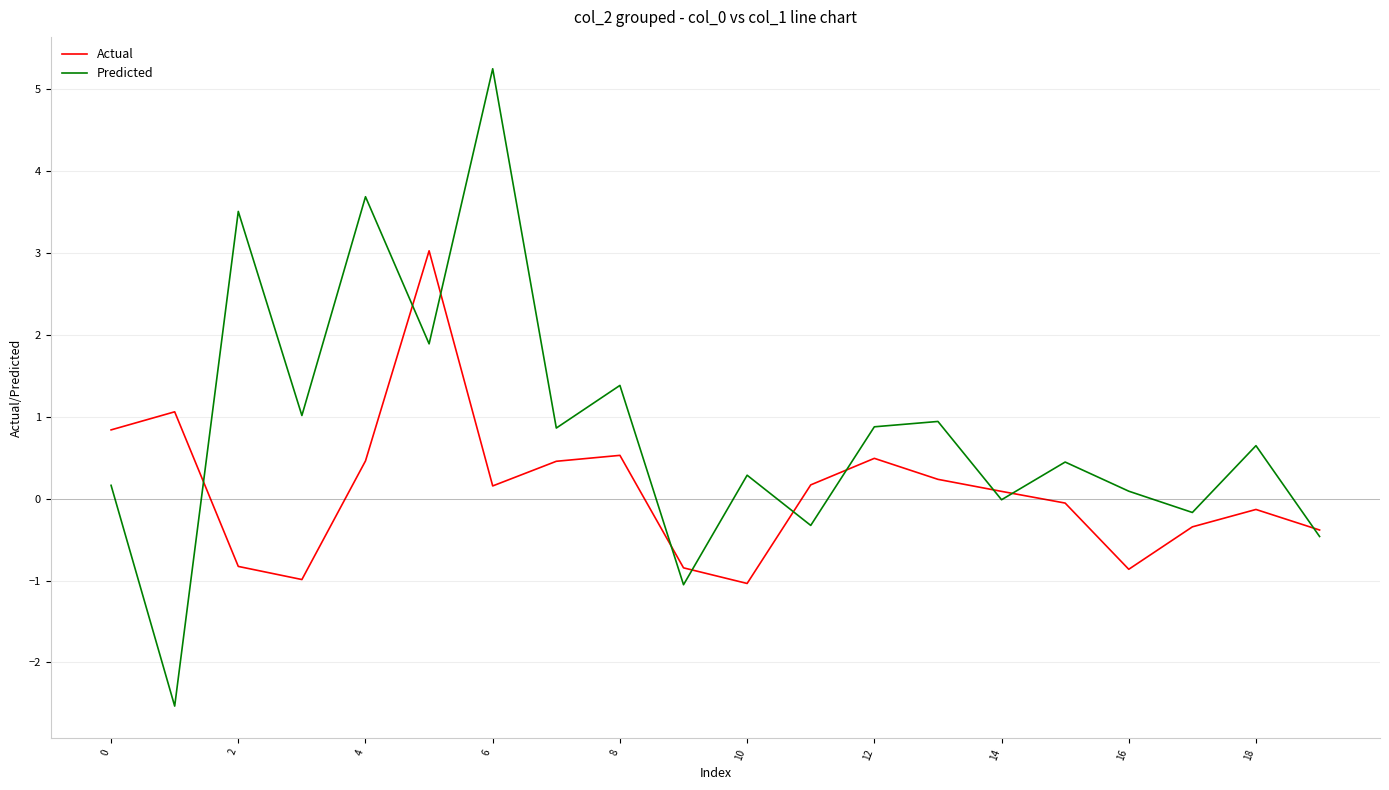

Rank the series by their maximum value, from lowest to highest.

Actual, Predicted